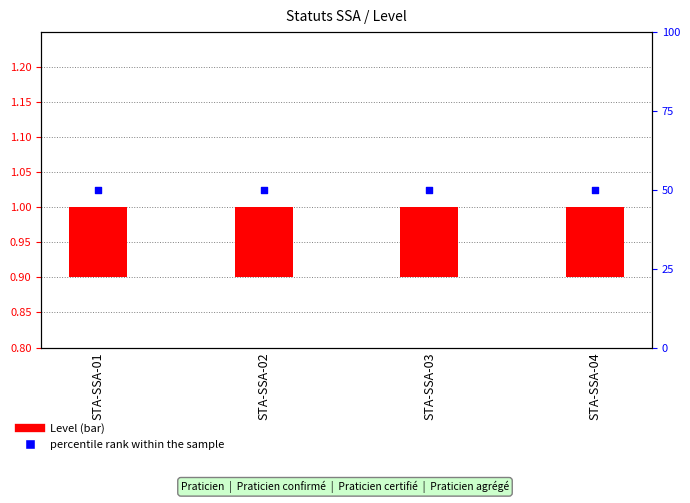

At which category is the sum across all series the highest?

STA-SSA-01